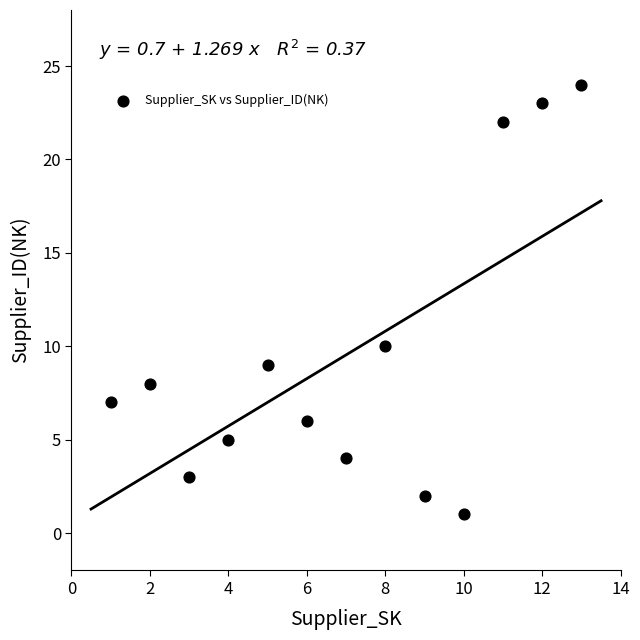

What is the range of Y values (max minus min)?

23